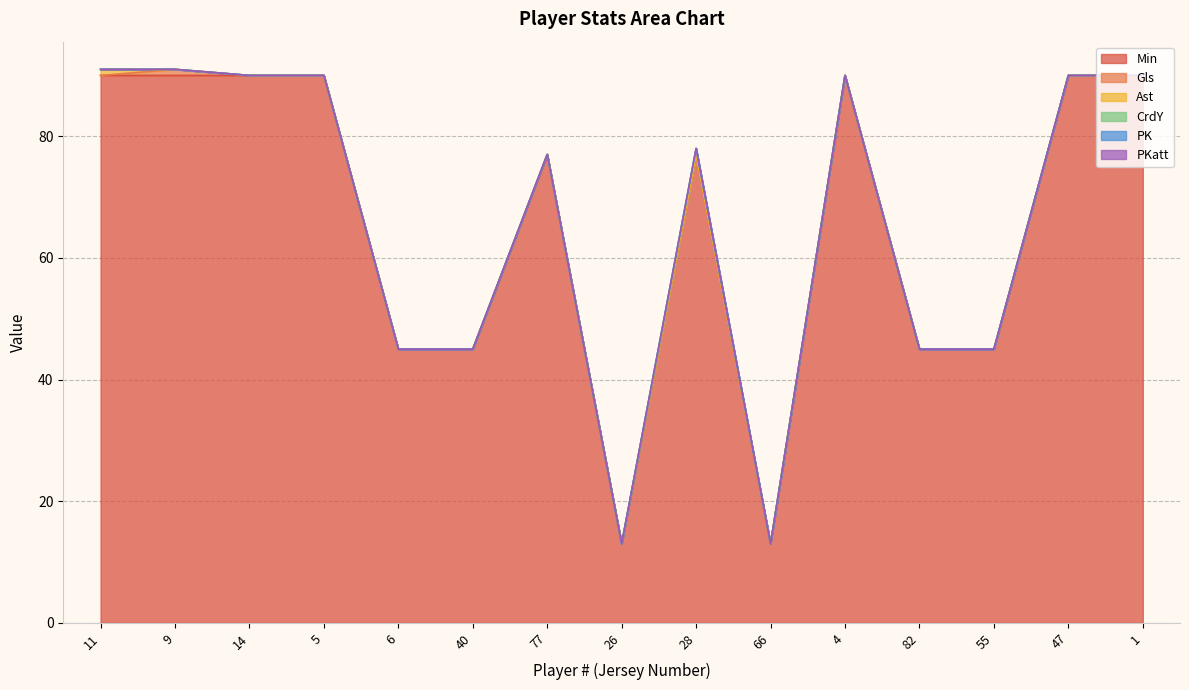

Where is Ast nearest to the value 0?

9